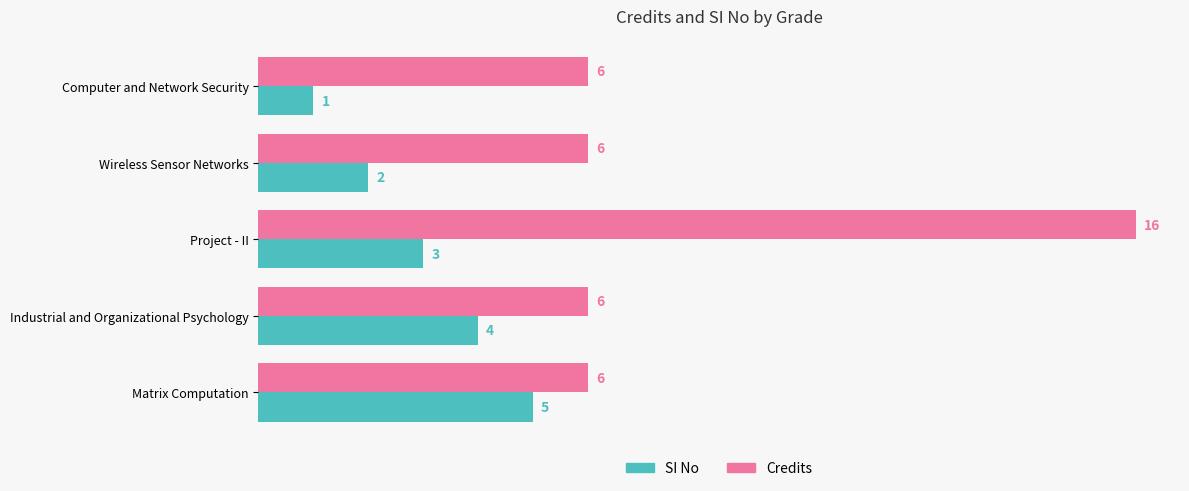

Between Project - II and Industrial and Organizational Psychology, which series saw the biggest shift?

Credits